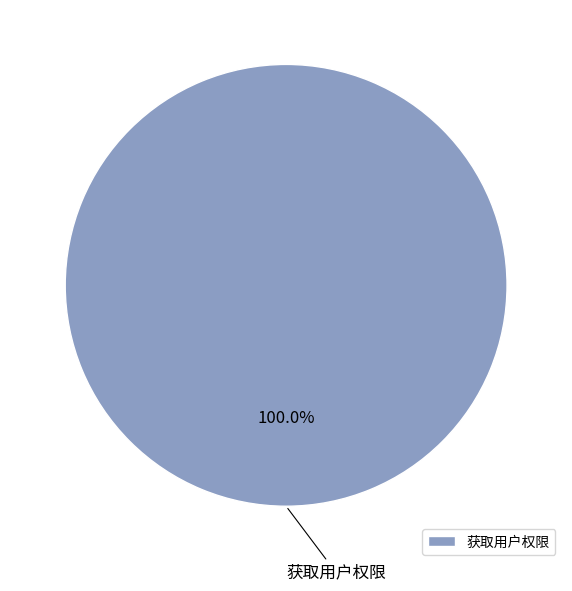

Does any single category account for the majority?

Yes